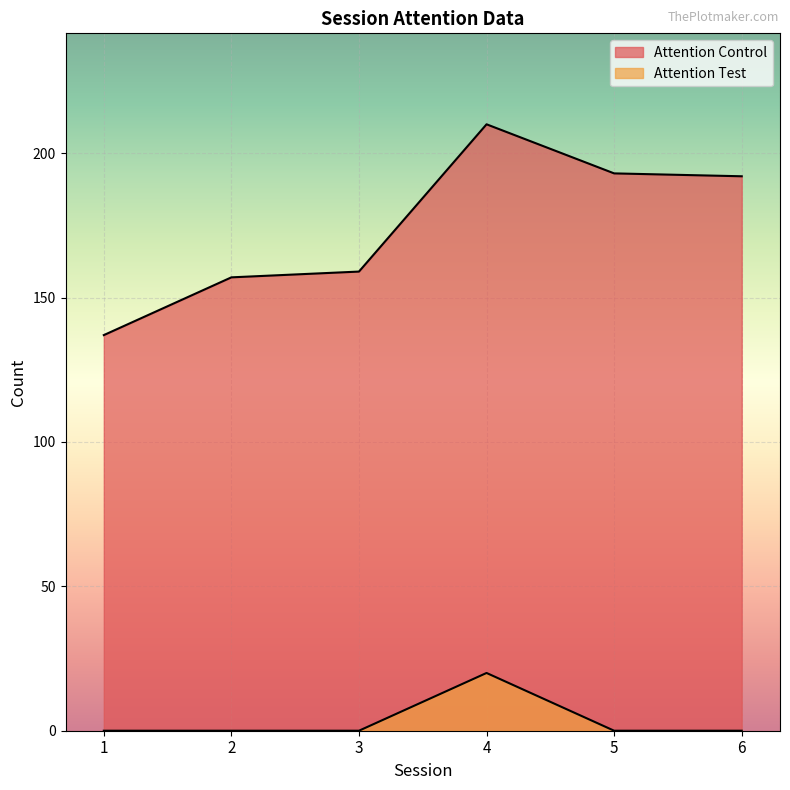

What is the difference between the highest and lowest values at 5?

193